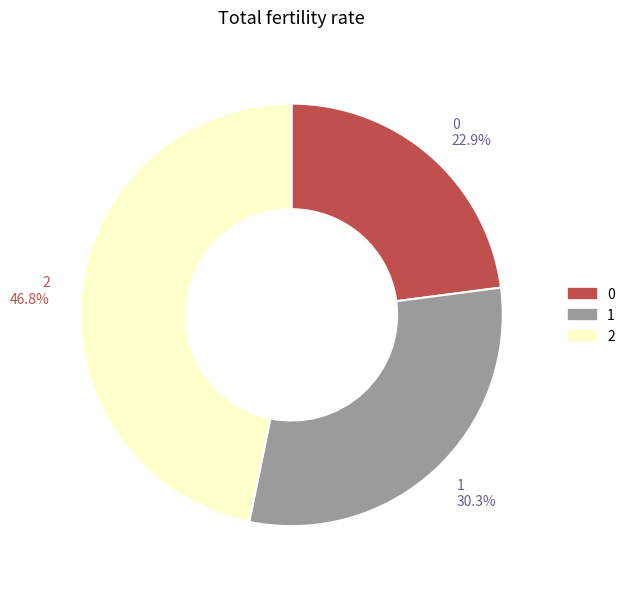

True or false: 1 accounts for 30% of the total.

True